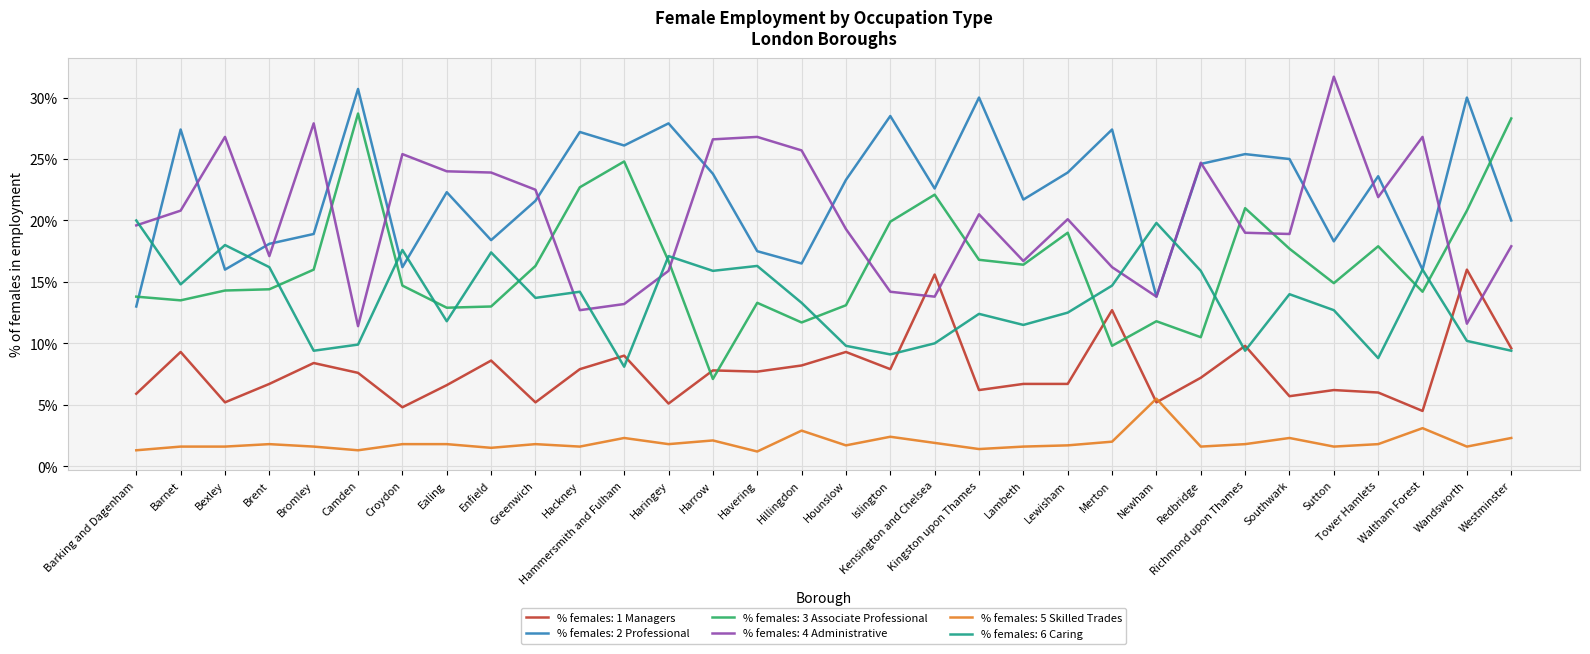

The value of % females: 4 Administrative at Hounslow is 30.0. True or false?

False